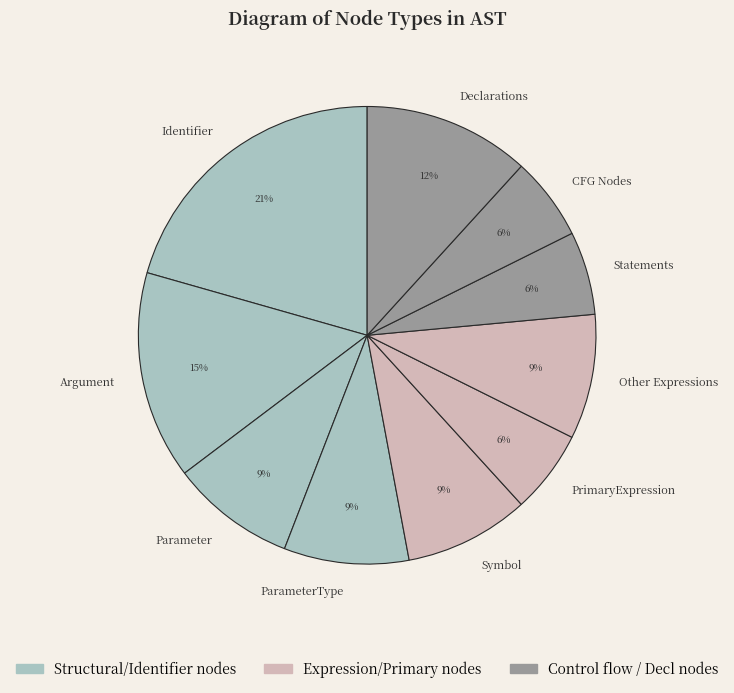

To the nearest percent, what is the average slice percentage?

10%